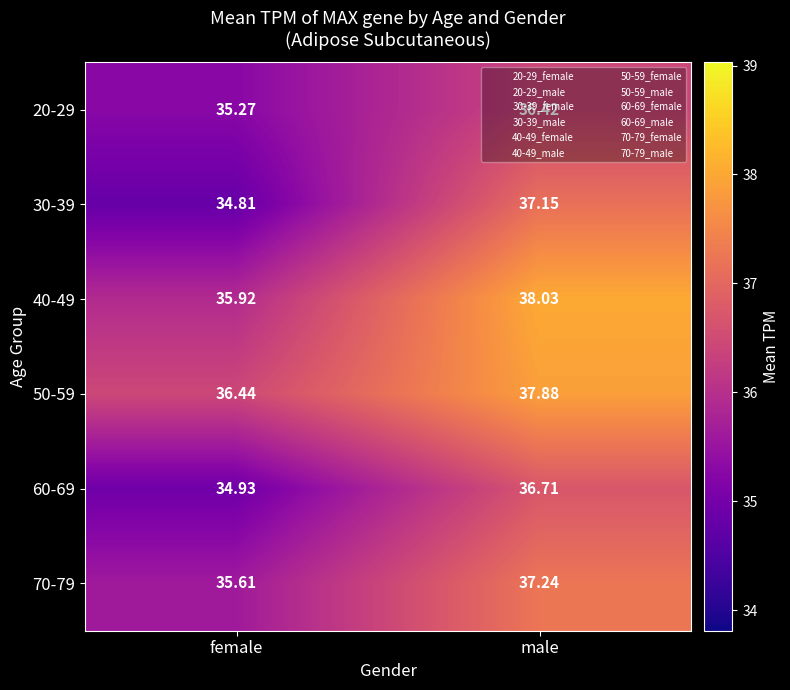

What is the smallest value displayed?

34.8